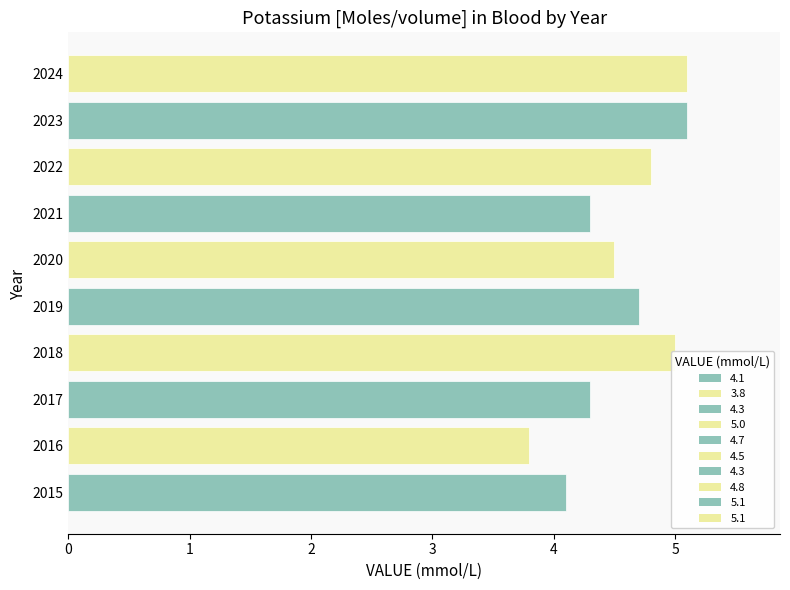

How many bars are there in total?

10